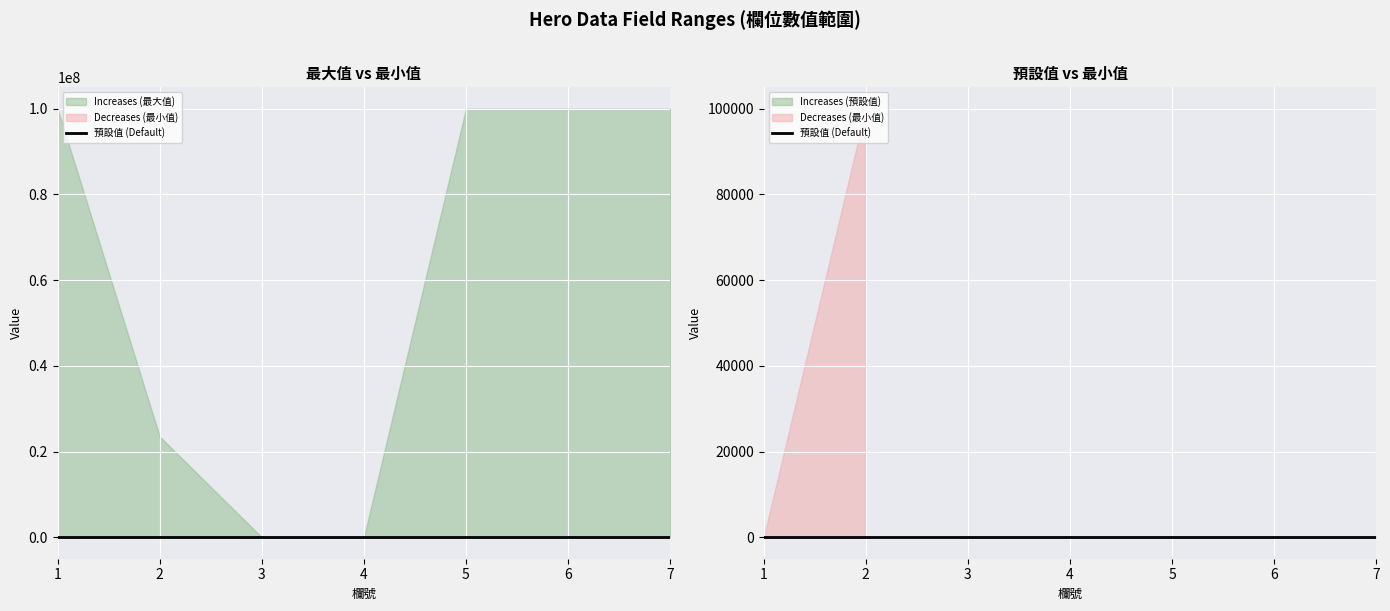

Which category has the lowest value across all series?

3